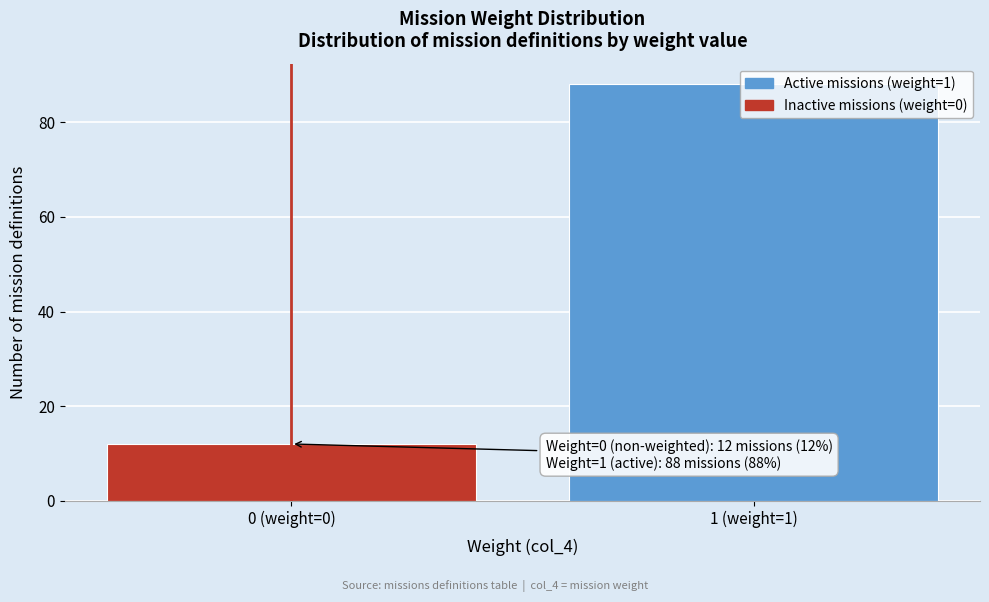

What value does the data have at 0 (weight=0), to the nearest 10?

10